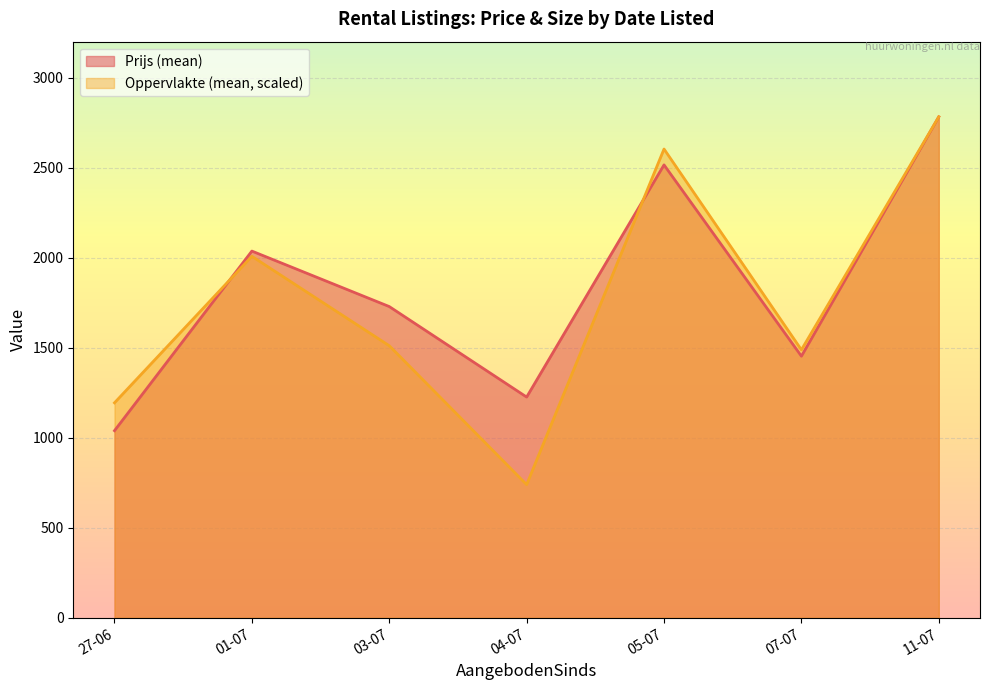

Which category has the highest value across all series?

11-07